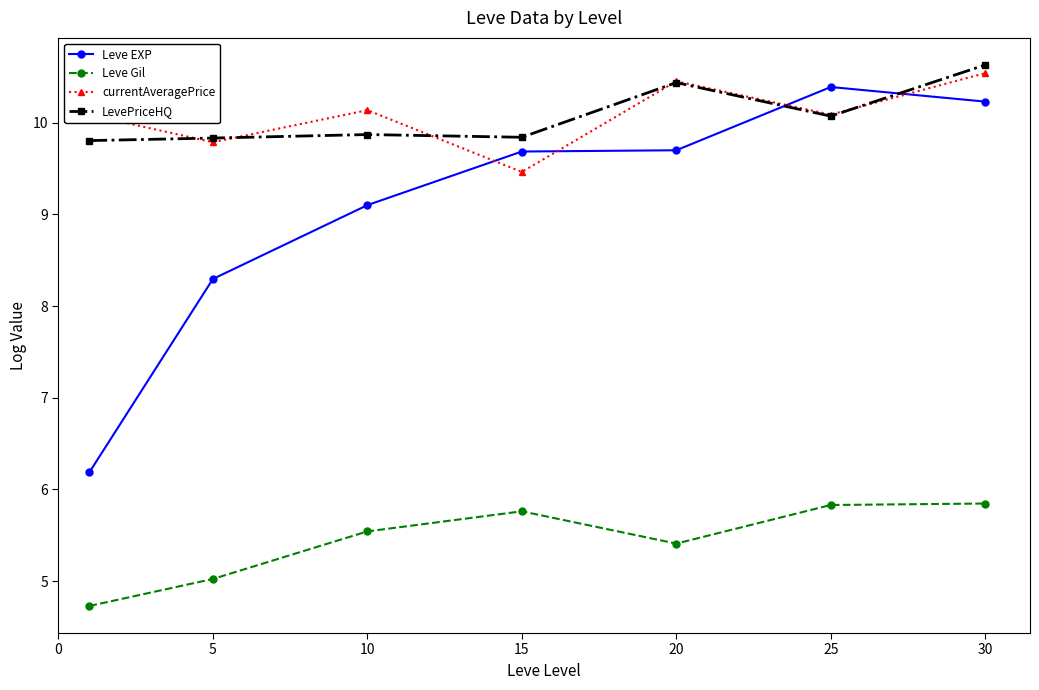

True or false: currentAveragePrice has more than 1 points higher than both neighbors.

True